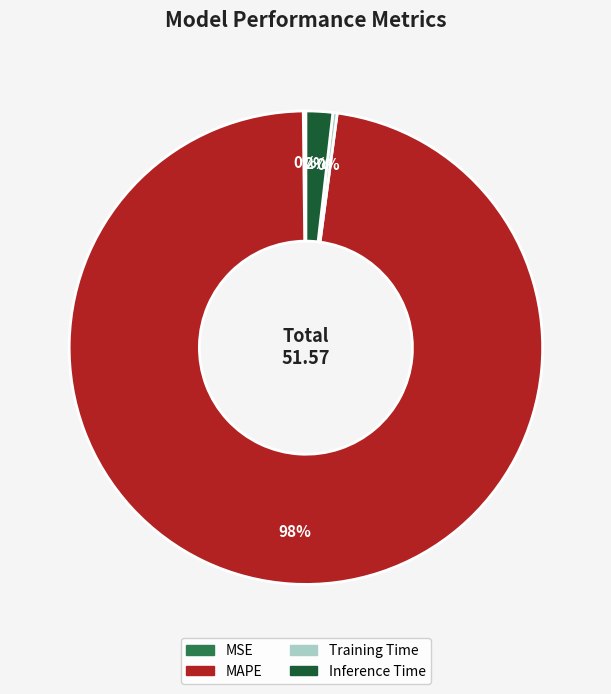

To the nearest percent, what is the combined percentage of MAPE and Inference Time?

100%